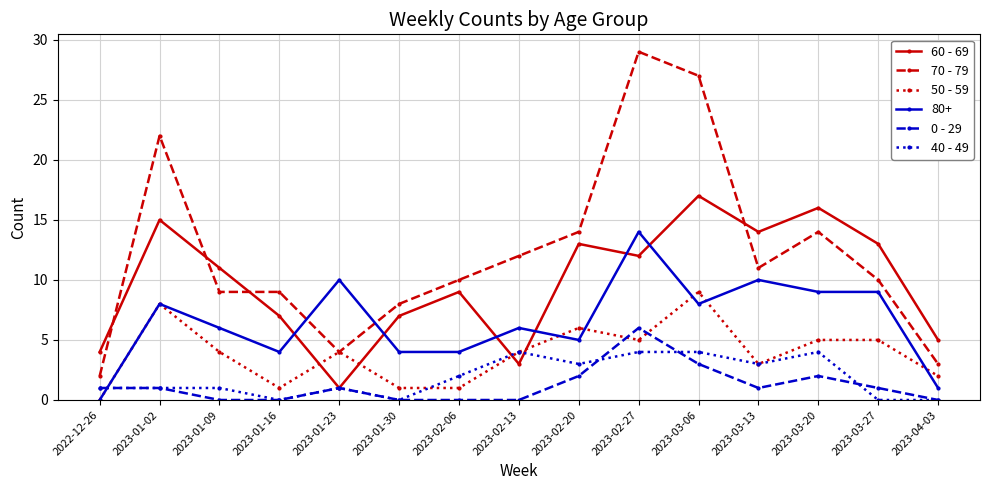

What is the total value across all series at 2023-03-20?

50